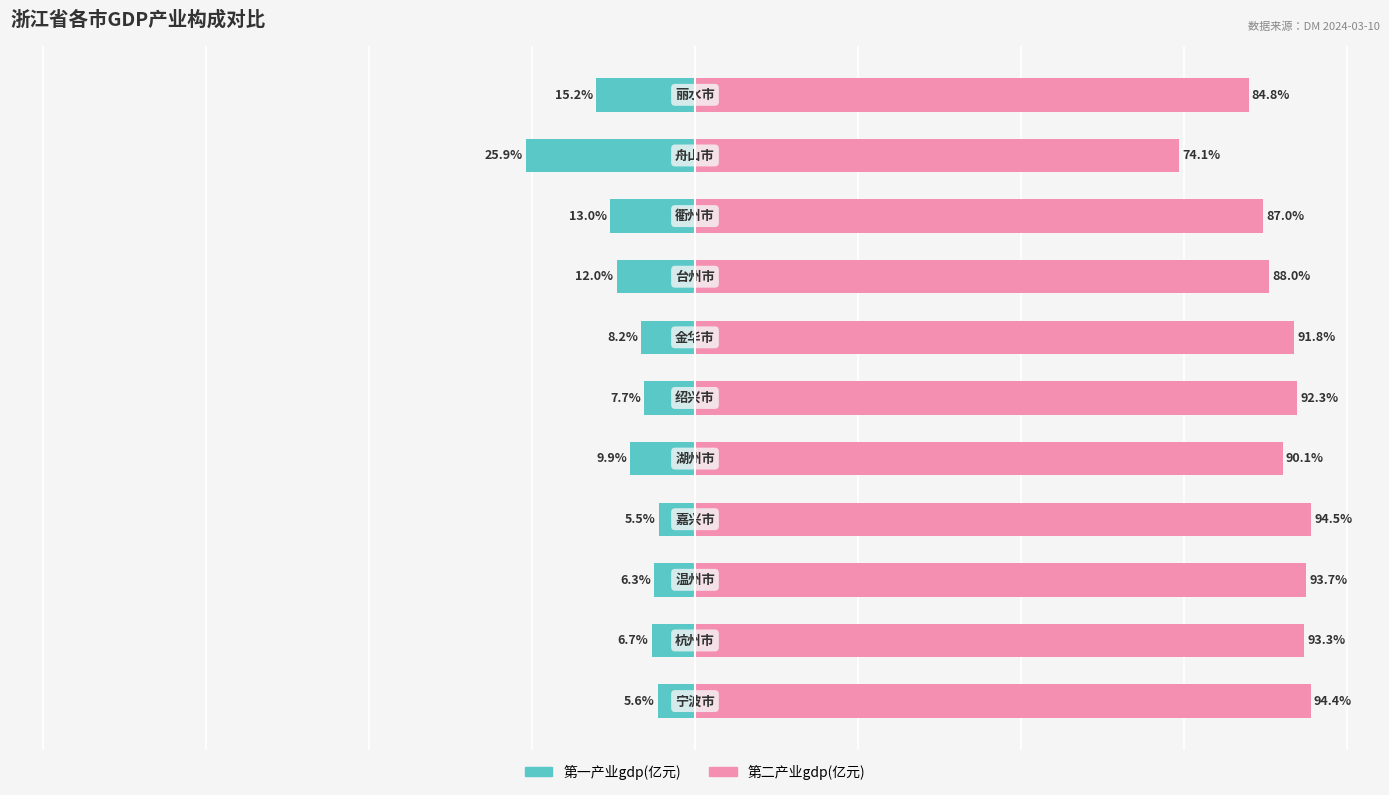

Between 1 and 7, which series saw the biggest shift?

第二产业gdp(亿元)